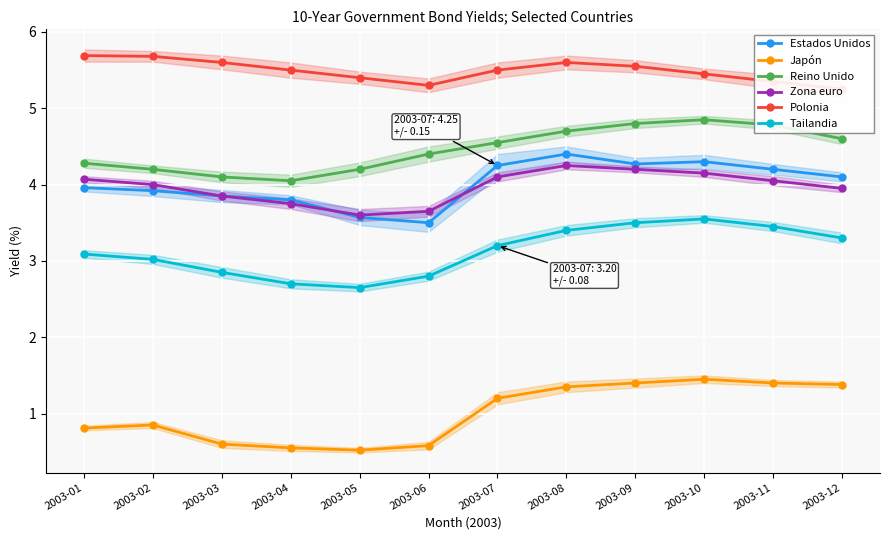

Which has a higher value, 2003-04 or 2003-02?

2003-02